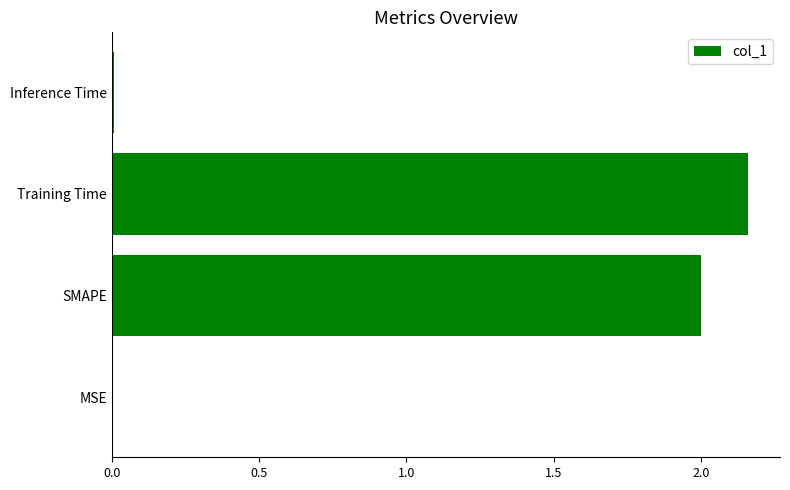

The chart shows a value of 2.0 at SMAPE. True or false?

True